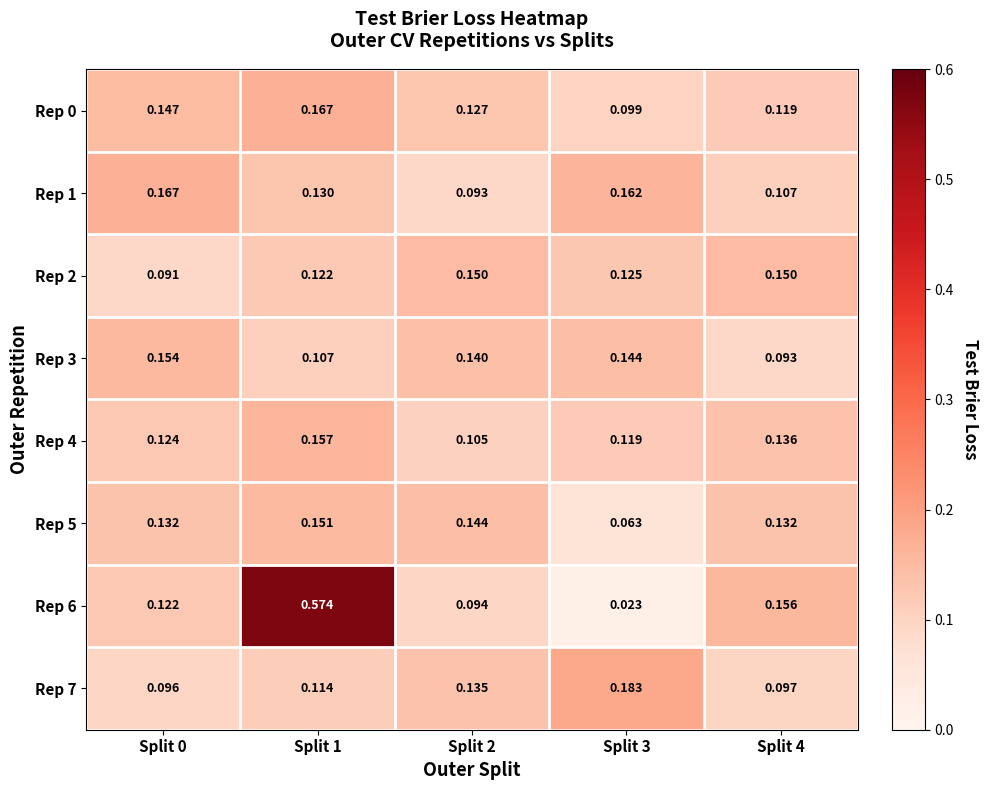

Is the value of Rep 6 at Split 1 greater than the value of Rep 4 at Split 2?

Yes